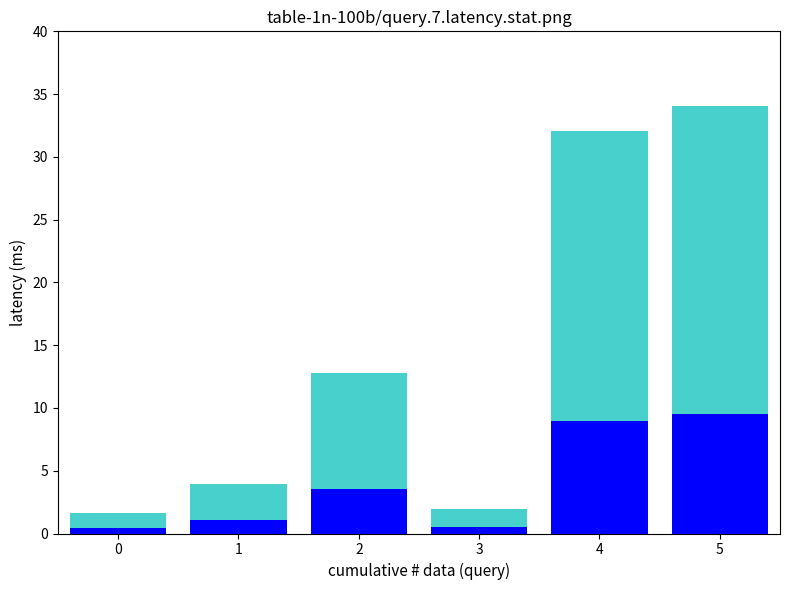

At which category is the sum across all series the highest?

5